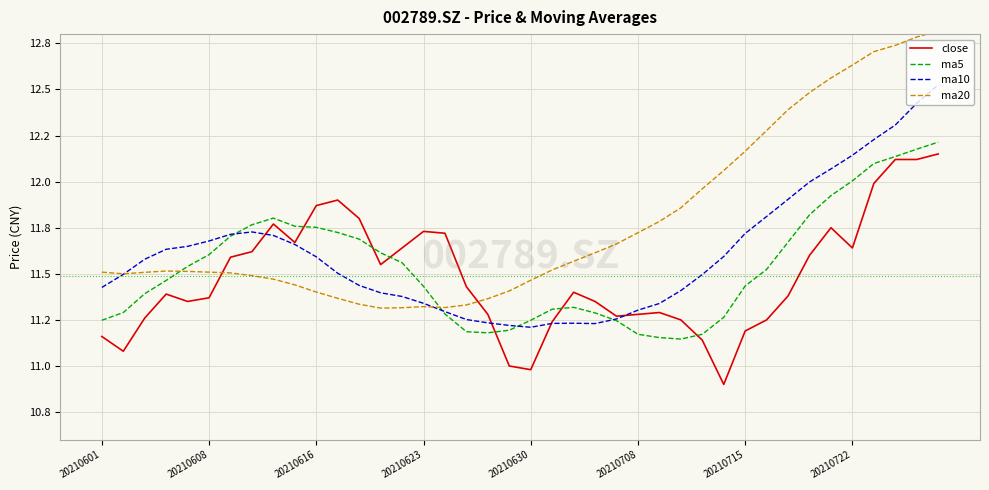

What are all the series names shown in the legend?

close, ma5, ma10, ma20